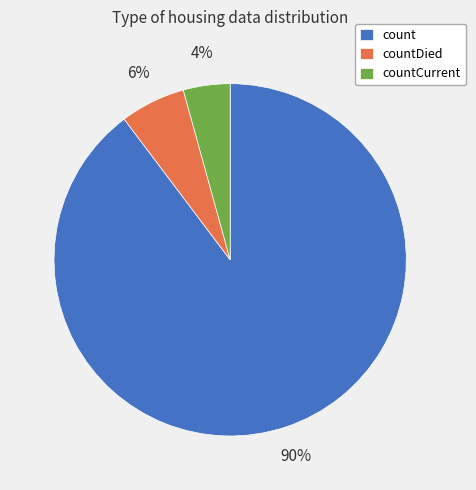

Do countCurrent and countDied together represent more than half of the pie?

No